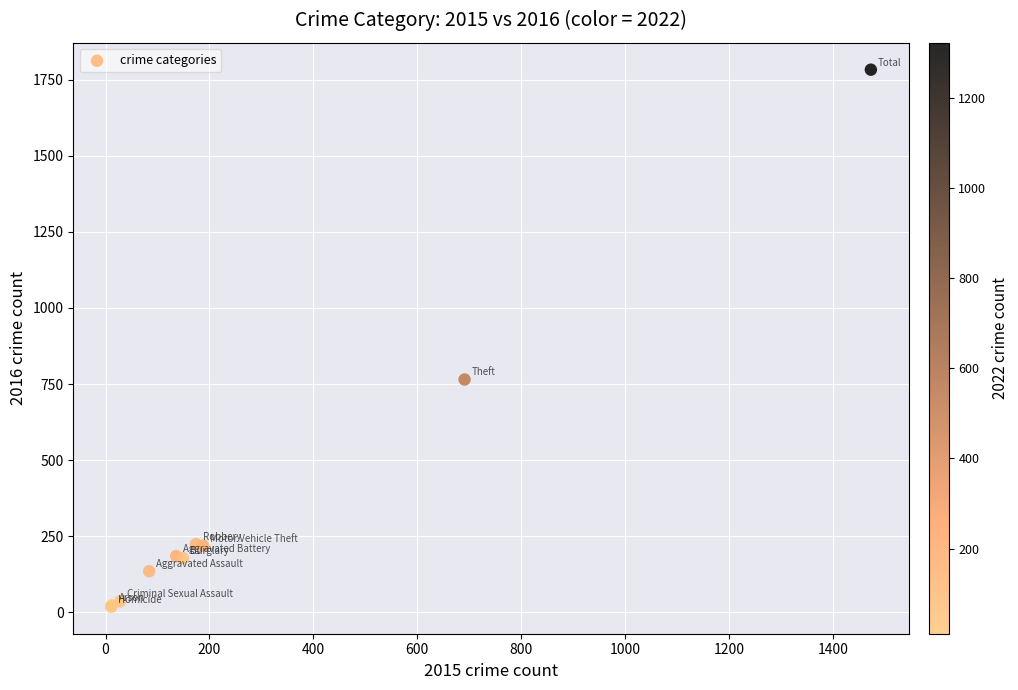

What Y value in the scatter plot is closest to 900?

765